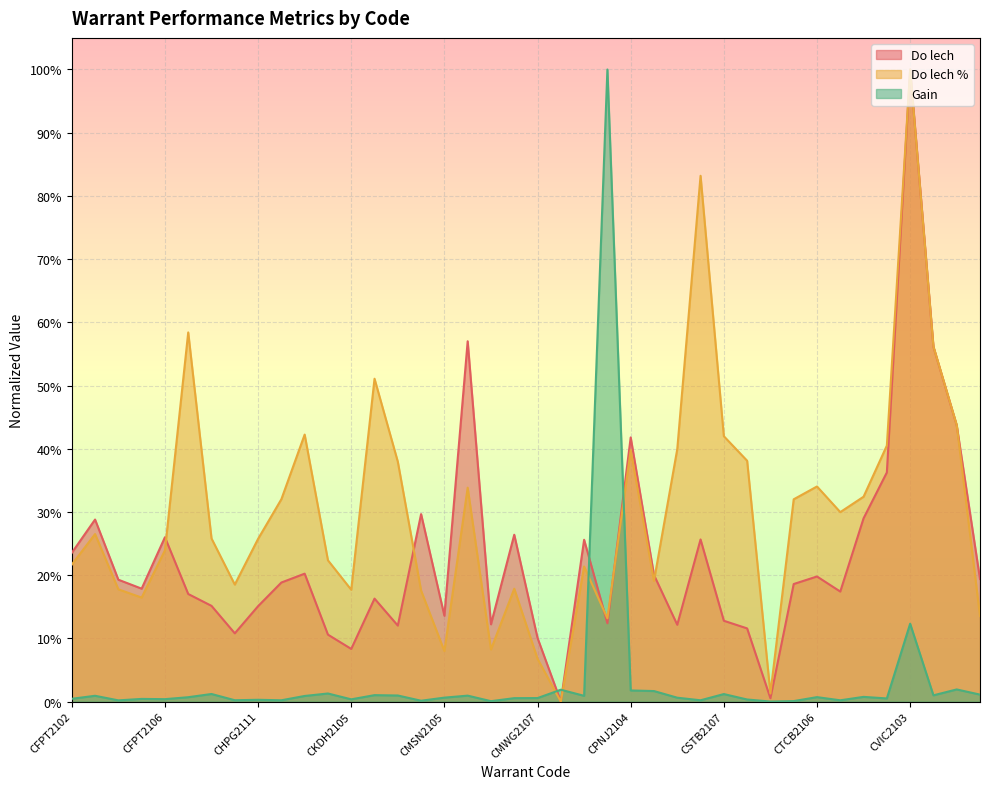

How many intersections are there between Do lech and Do lech %?

8